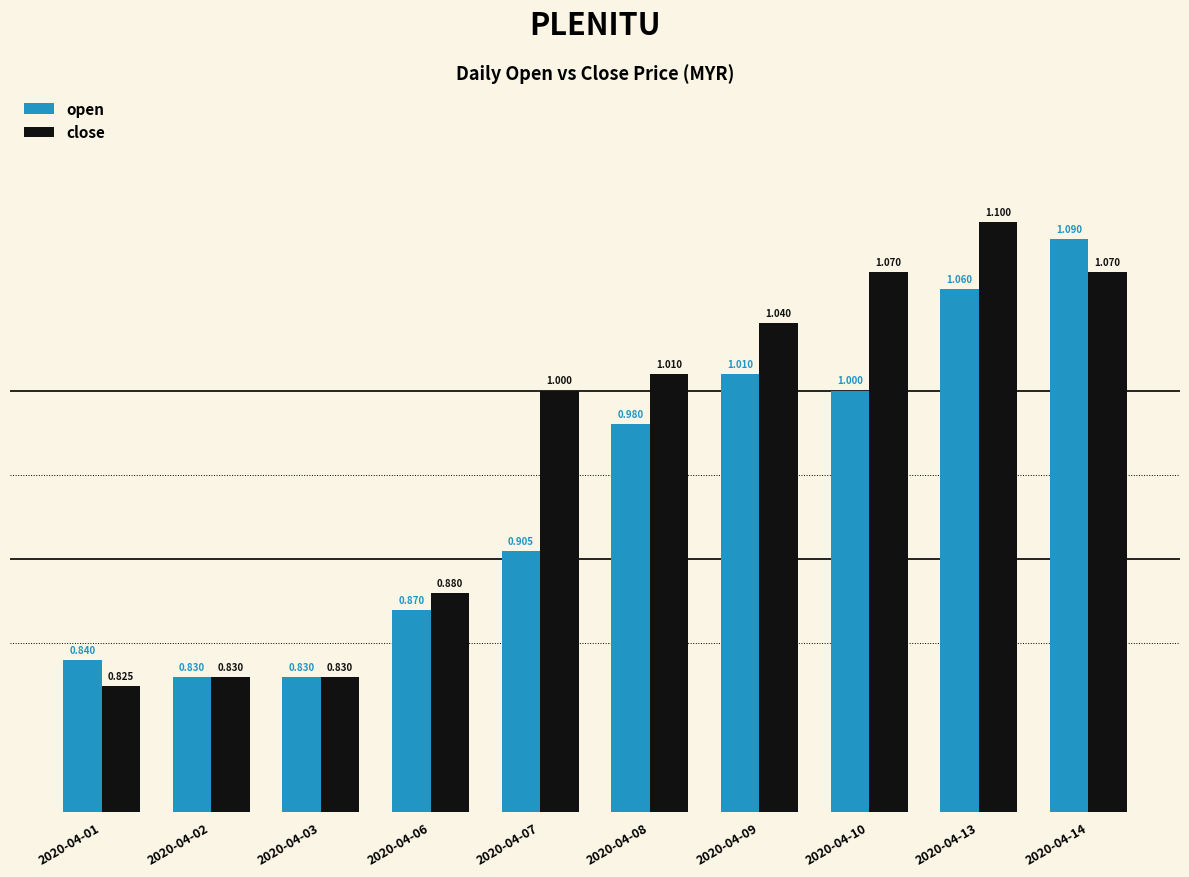

What is the maximum value shown in the chart?

1.1